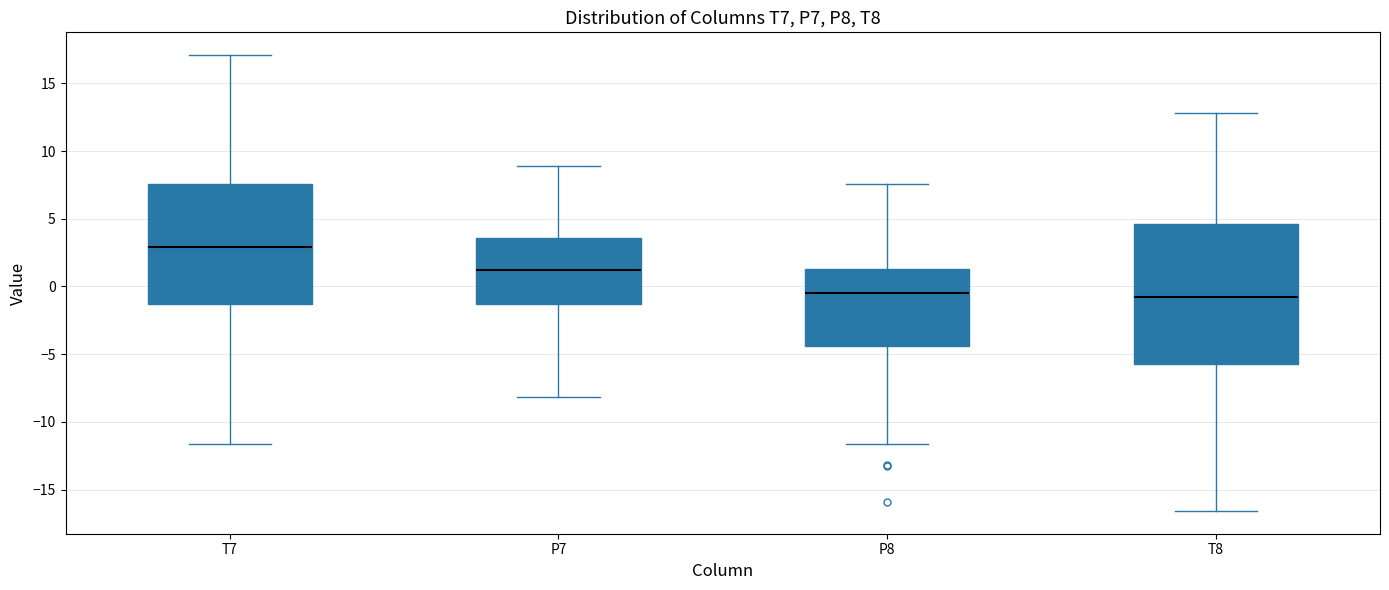

Which box's median line is the highest?

T7